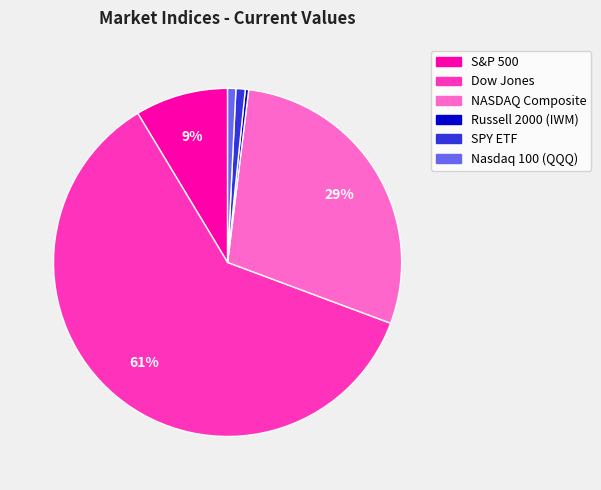

Is there a majority slice in this chart?

Yes